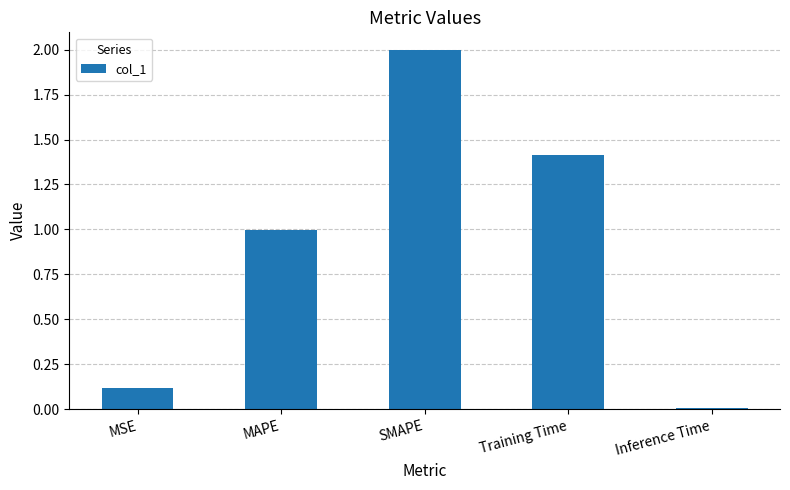

Which has a higher value, Inference Time or SMAPE?

SMAPE